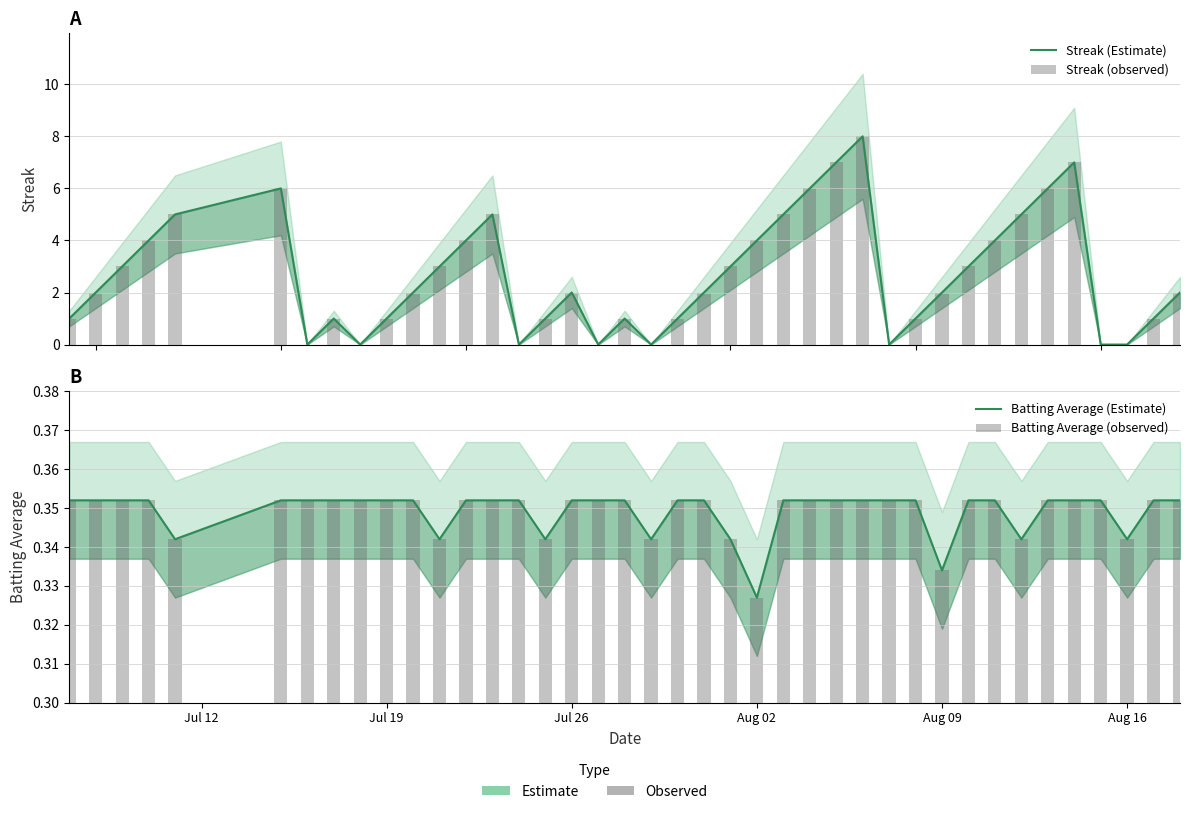

At which label is Streak (Estimate) closest to 4?

Aug 02